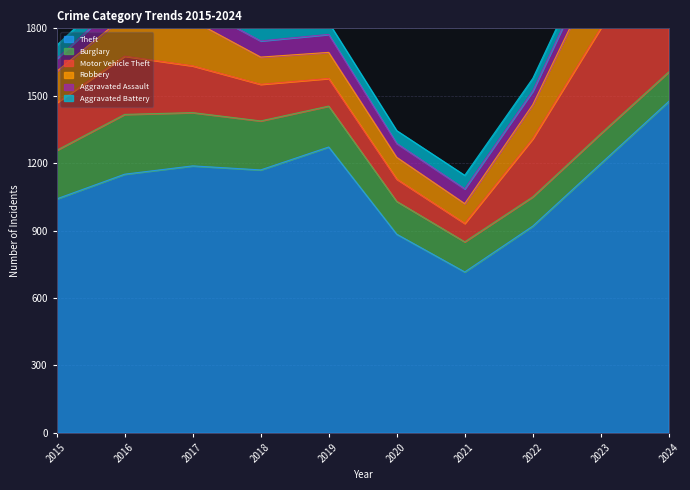

At which label does Theft first exceed 1170?

2017